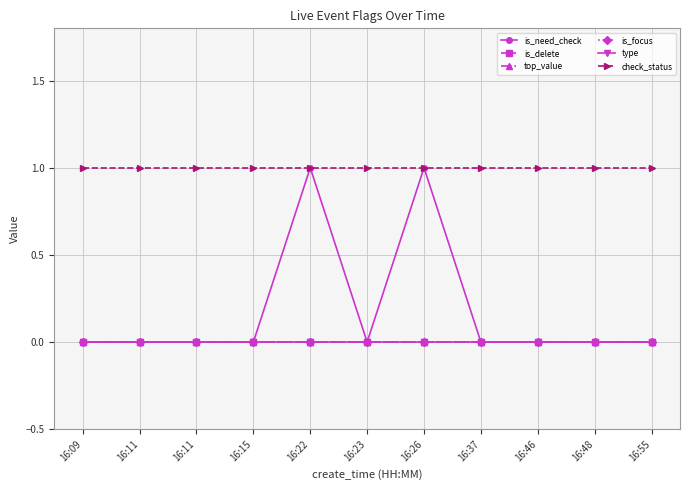

Rank the categories by is_focus value from highest to lowest.

16:09, 16:11, 16:11, 16:15, 16:22, 16:23, 16:26, 16:37, 16:46, 16:48, 16:55